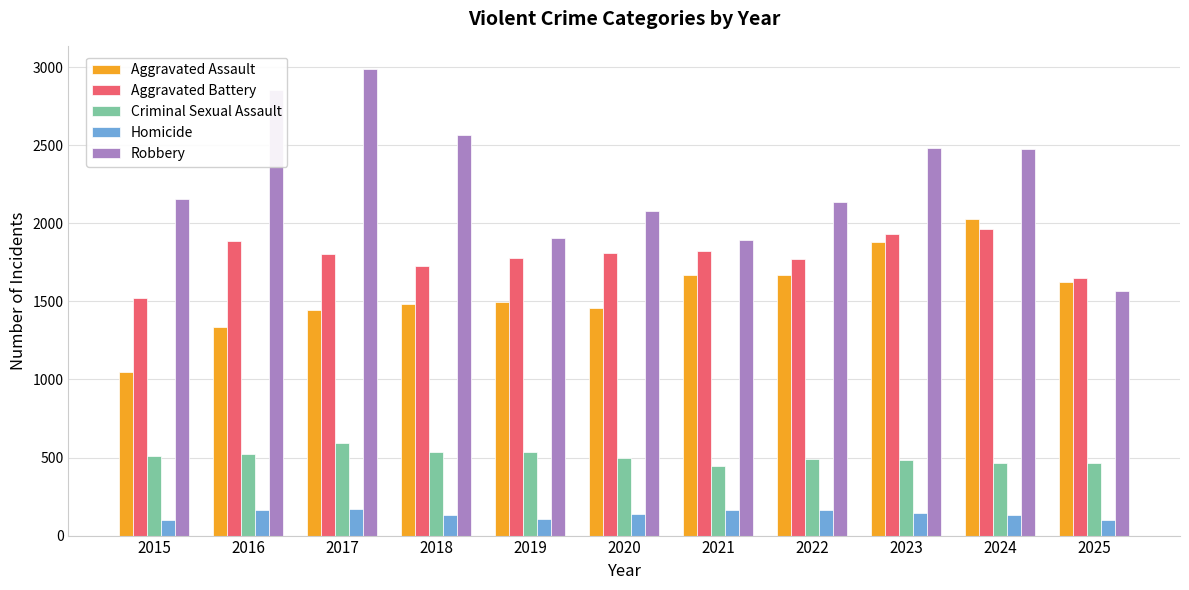

Count the number of data series in this chart.

5